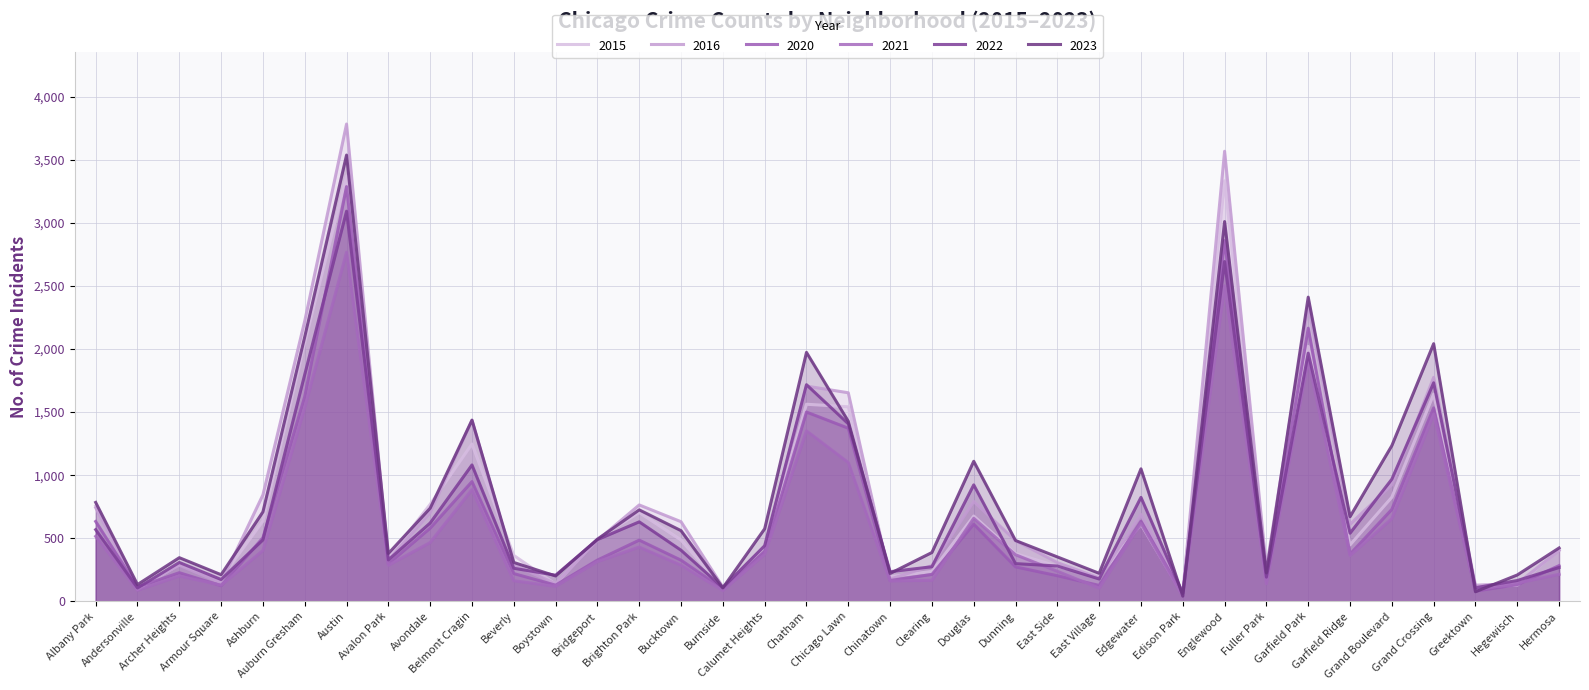

Is the value of 2016 at Bridgeport greater than the value of 2022 at Ashburn?

No